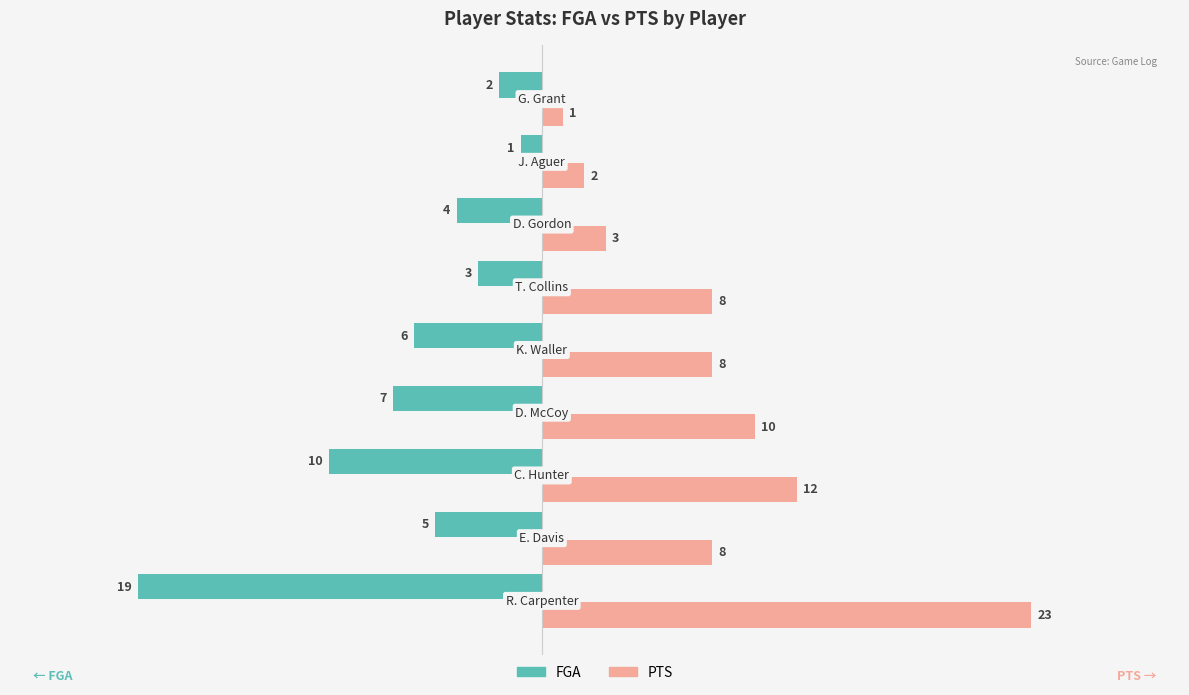

What is the sum of all FGA values?

-57